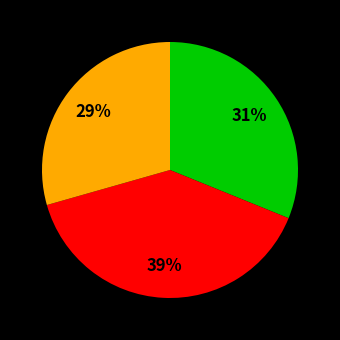

To the nearest percent, what is the difference between the largest and smallest slice percentages?

10%